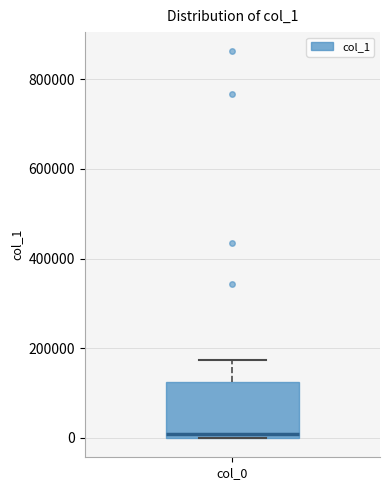

Where is the upper edge of the box for col_0 on the y-axis? The values are not printed on the chart, so give them approximately, as read against the axis.

120000